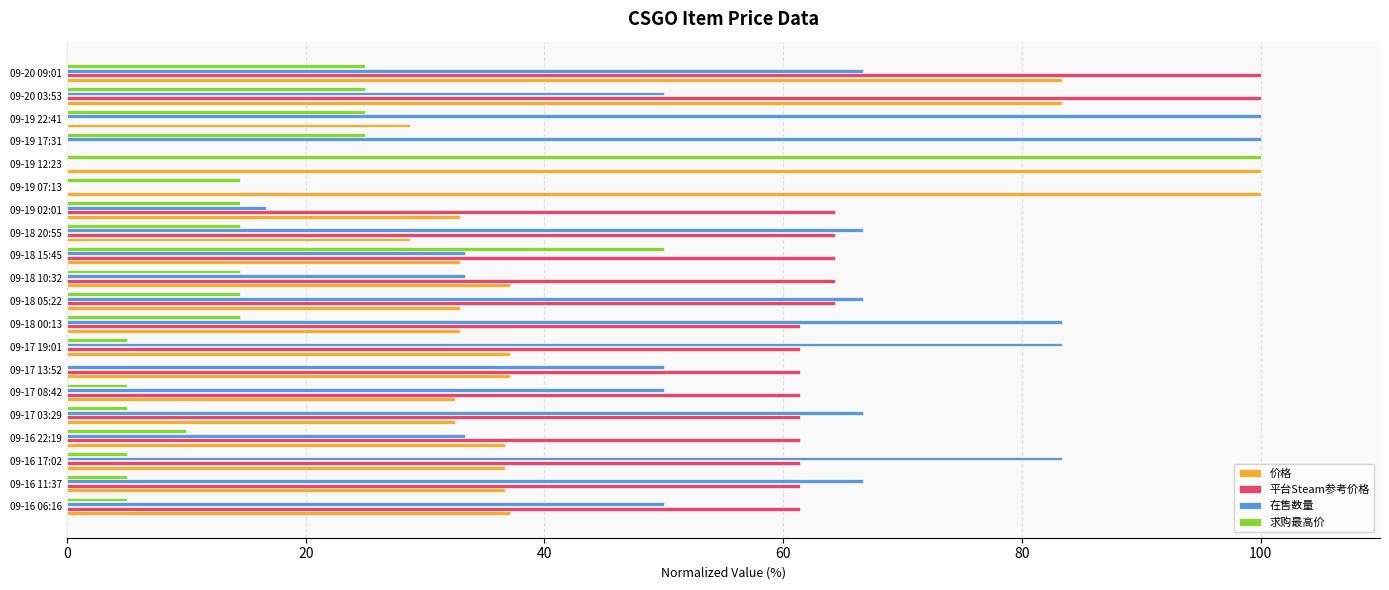

What is the sum of all 价格 values?

879.2